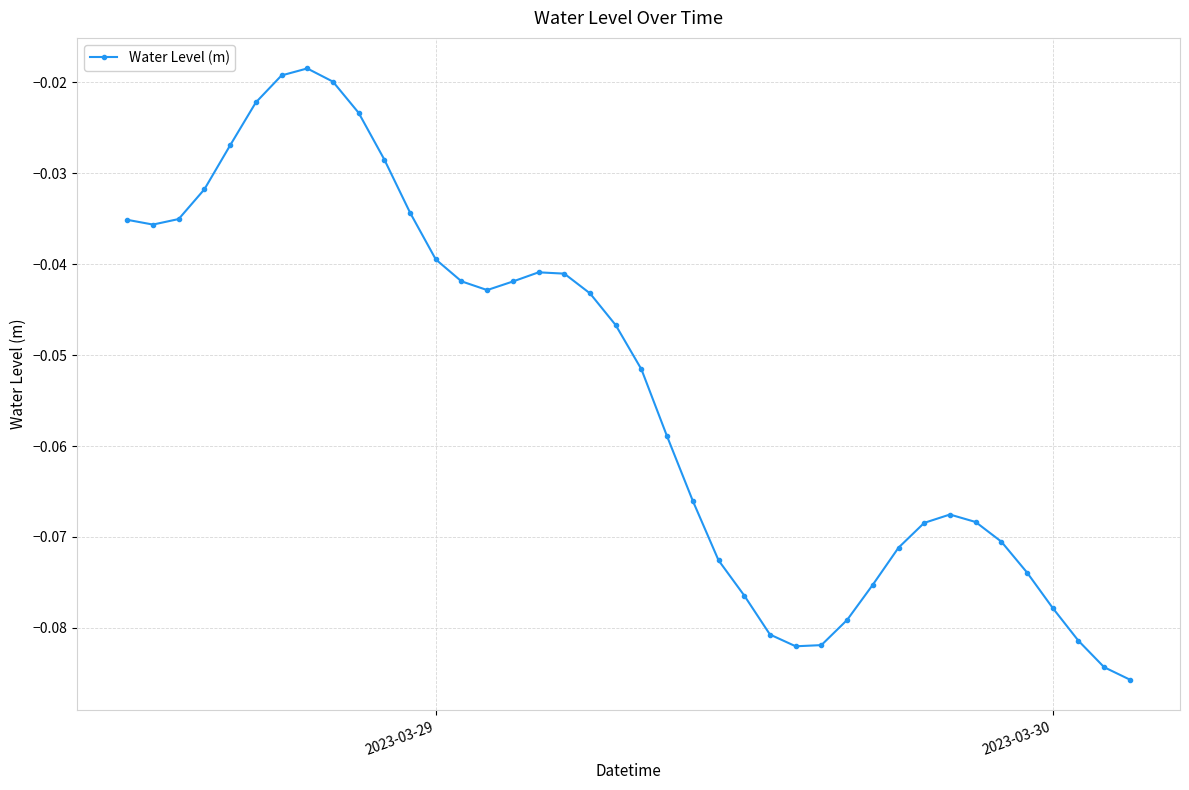

What is the sum of all values?

-2.1